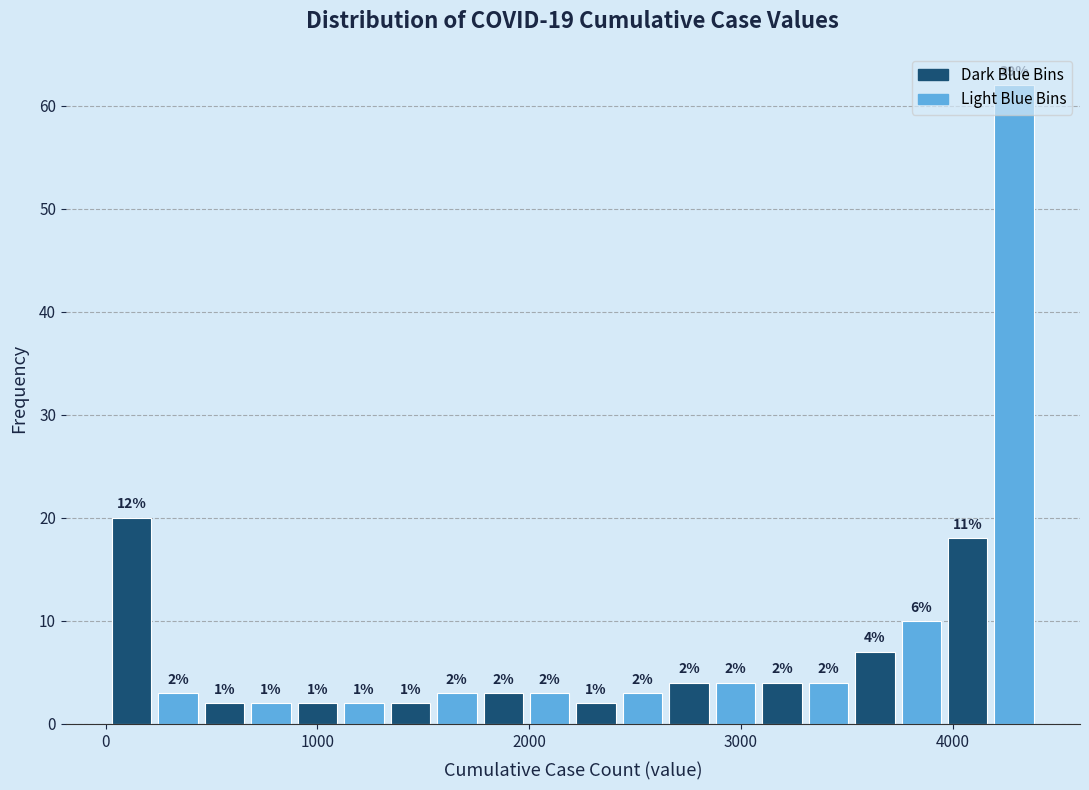

Around what value on the x-axis is the tallest bar? Give the approximate position of its centre, as read against the axis.

4300